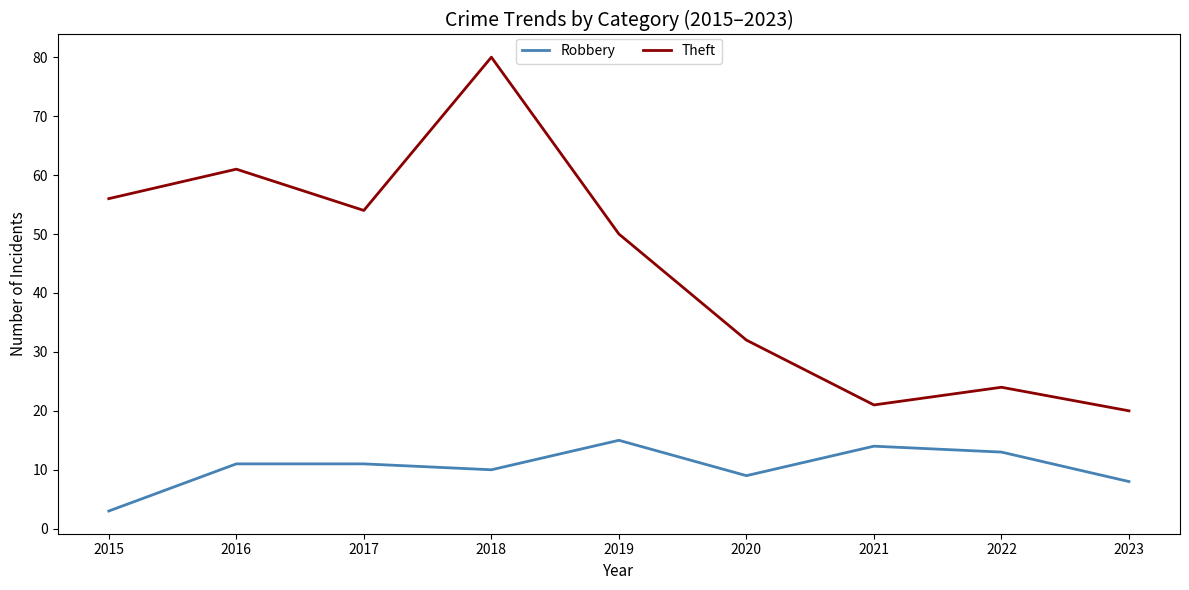

Where is Theft nearest to the value 50?

2019